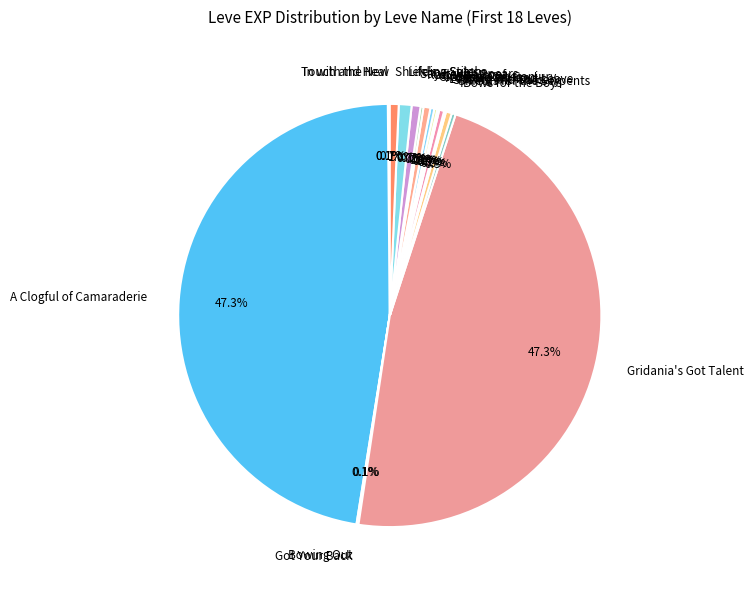

What is the ratio of the value at Bows for the Boys to the value at Shields for the Serpents?

0.7